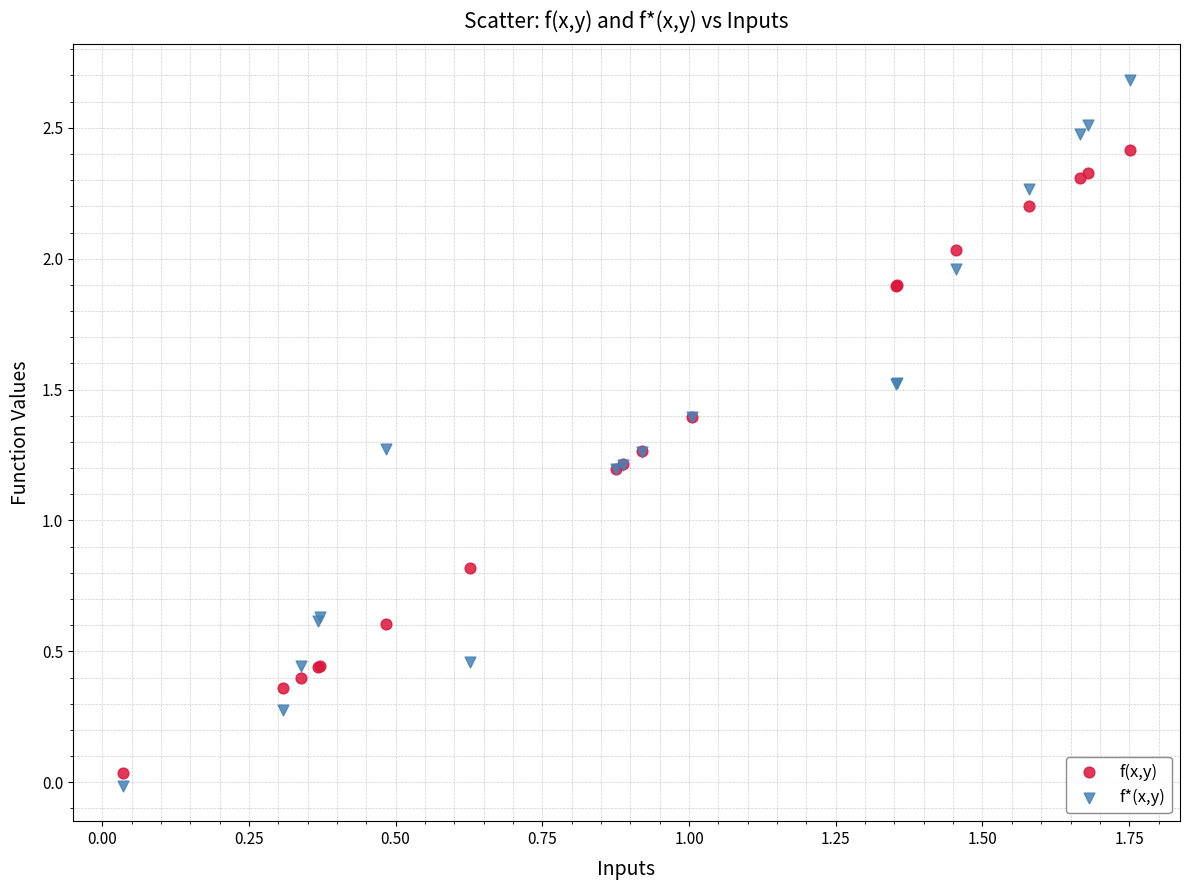

What are all the series names shown in the legend?

f(x,y), f*(x,y)